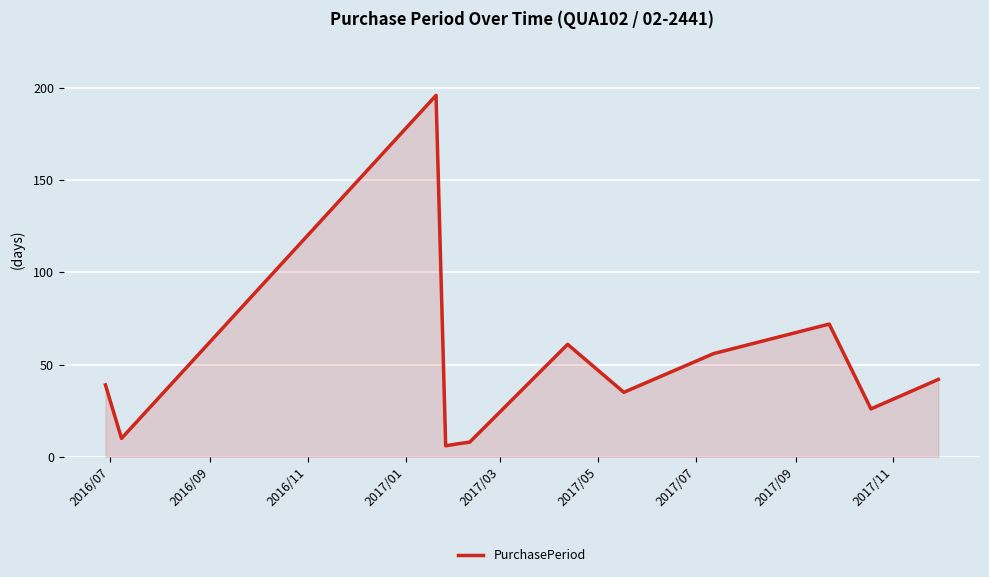

What is the smallest value displayed?

6